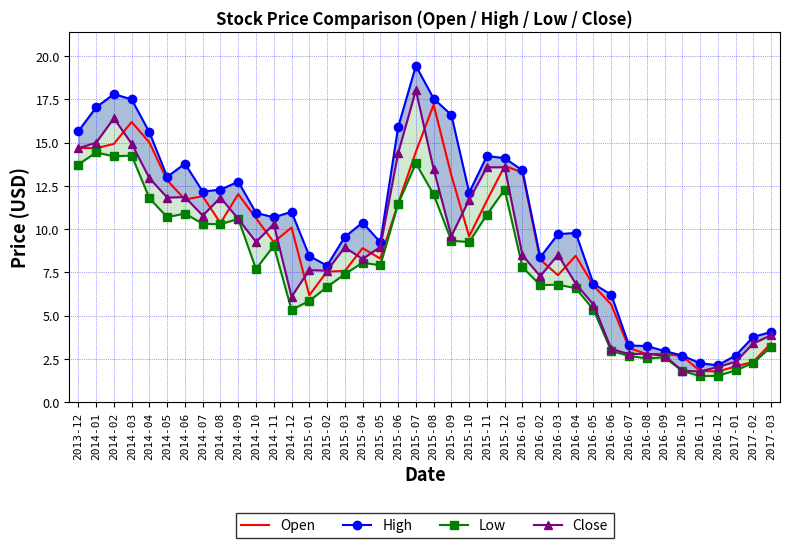

How many data points in Close are above 8?

24